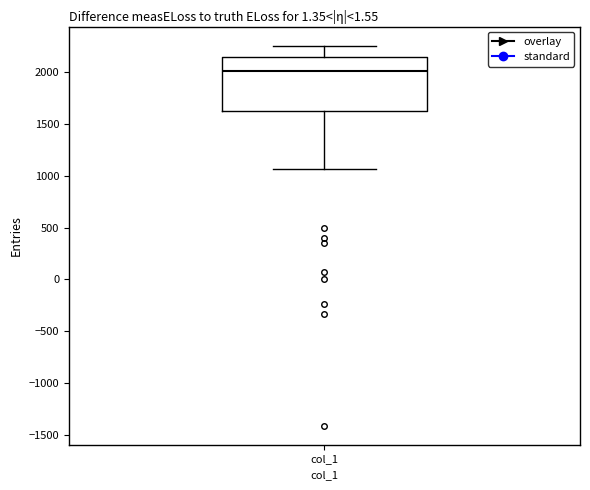

Transcribe this box plot: give where the median line is, the range the box spans, and where the two whiskers end, as read against the y-axis. The values are not printed on the chart, so give them approximately, as read against the axis.

median 2000, box 1600 to 2150, whiskers 1050 to 2250